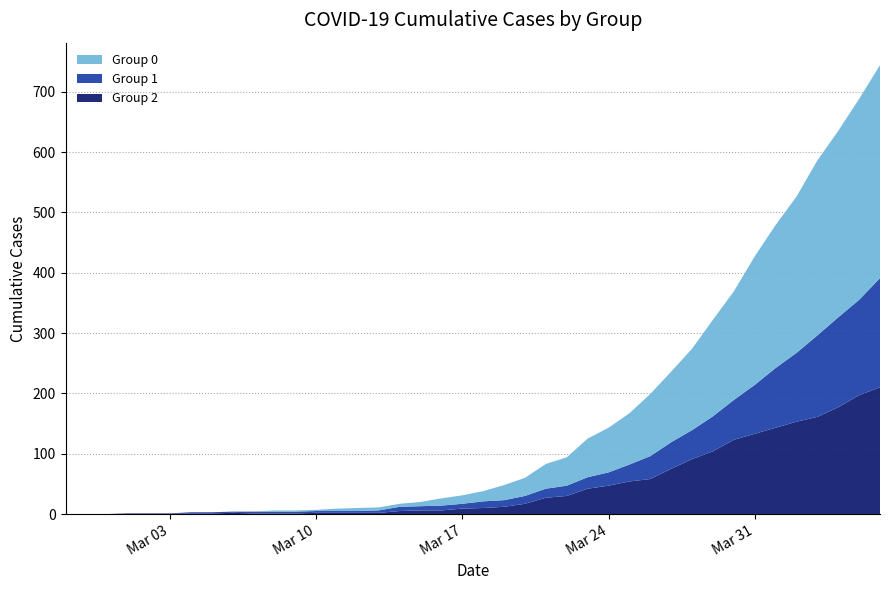

Reading right to left, extract all data points from this chart.

0: 353	333	309	290	259	237	213	180	160	135	117	103	85	74	64	47	41	30	25	17	14	12	7	5	5	5	4	2	2	2	0	0	0	0	0	0	0	0	0	0
1: 181	158	149	135	114	99	81	66	58	48	44	38	28	22	19	17	15	13	11	11	8	8	7	7	4	3	3	3	3	3	3	2	2	2	0	0	0	0	0	0
2: 210	197	177	161	153	143	133	123	104	91	75	58	54	47	42	30	27	17	12	10	9	6	6	5	2	2	2	2	1	1	1	2	1	1	1	1	1	0	0	0